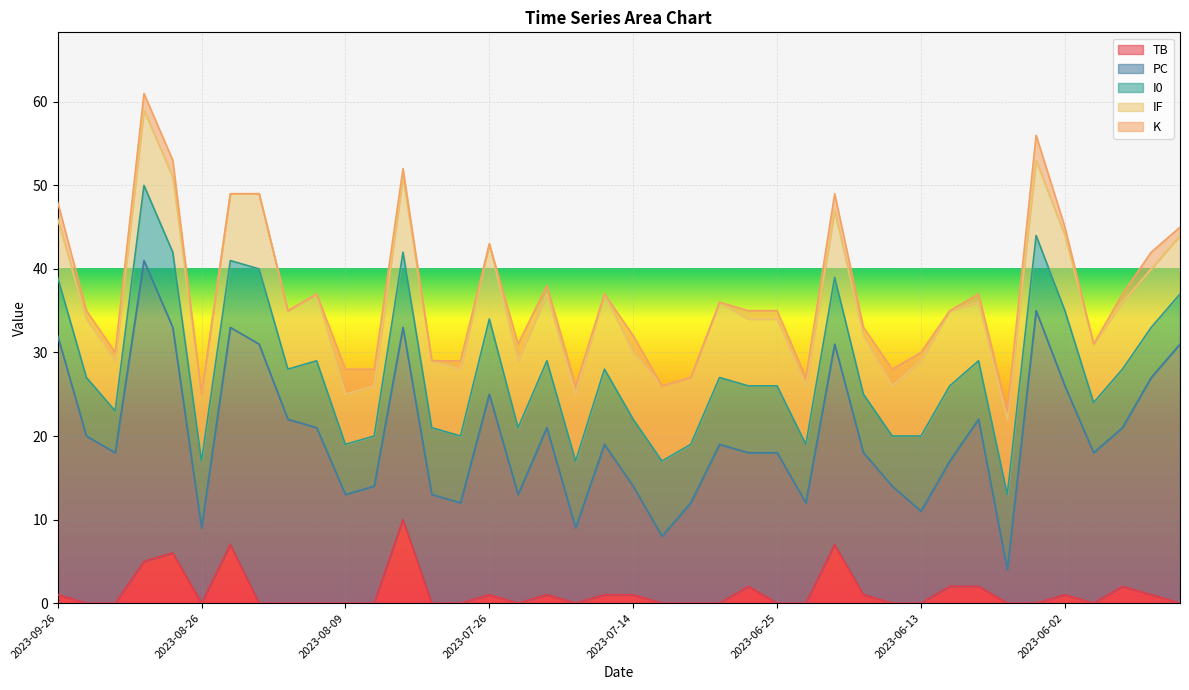

Does the chart display data point markers on the line(s)?

No